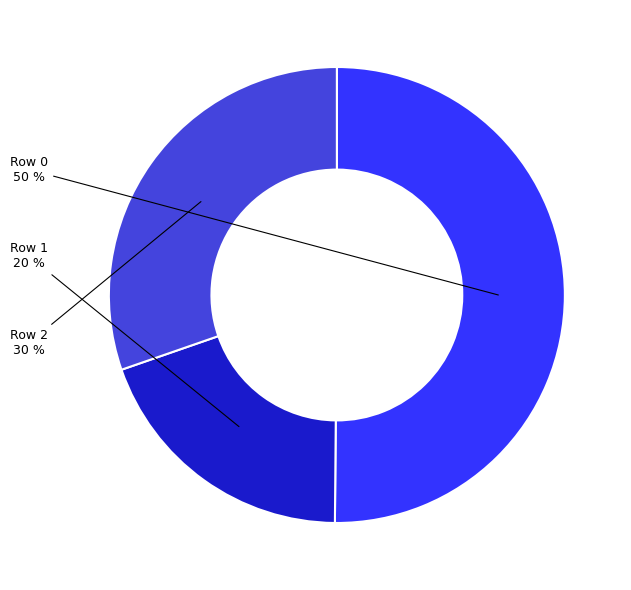

How many segments does this pie chart have?

3